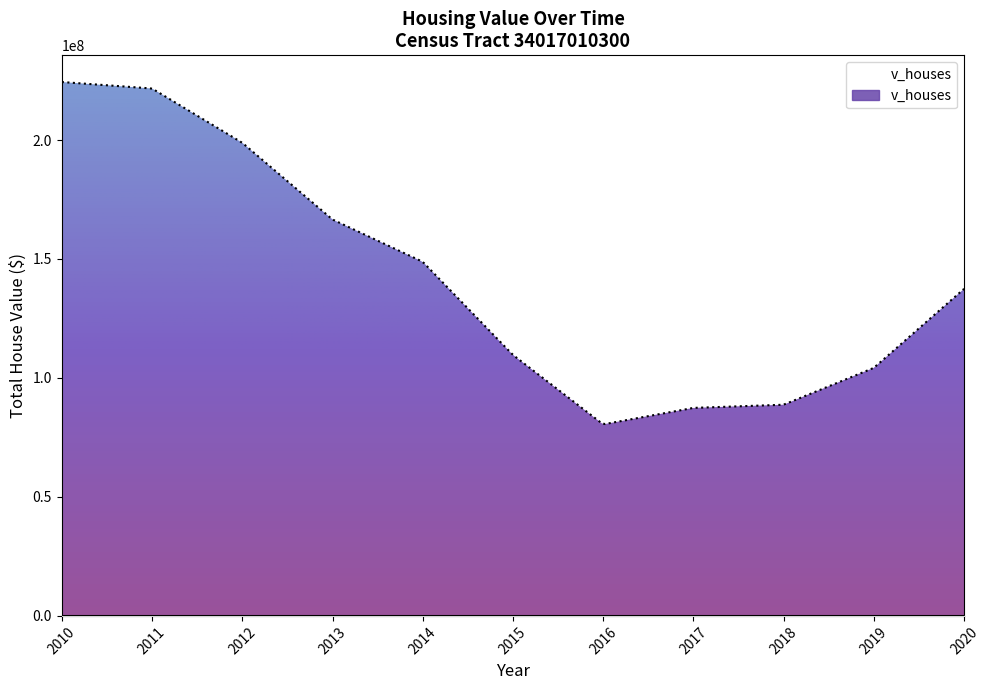

True or false: the data has more than 0 interior local peaks.

False